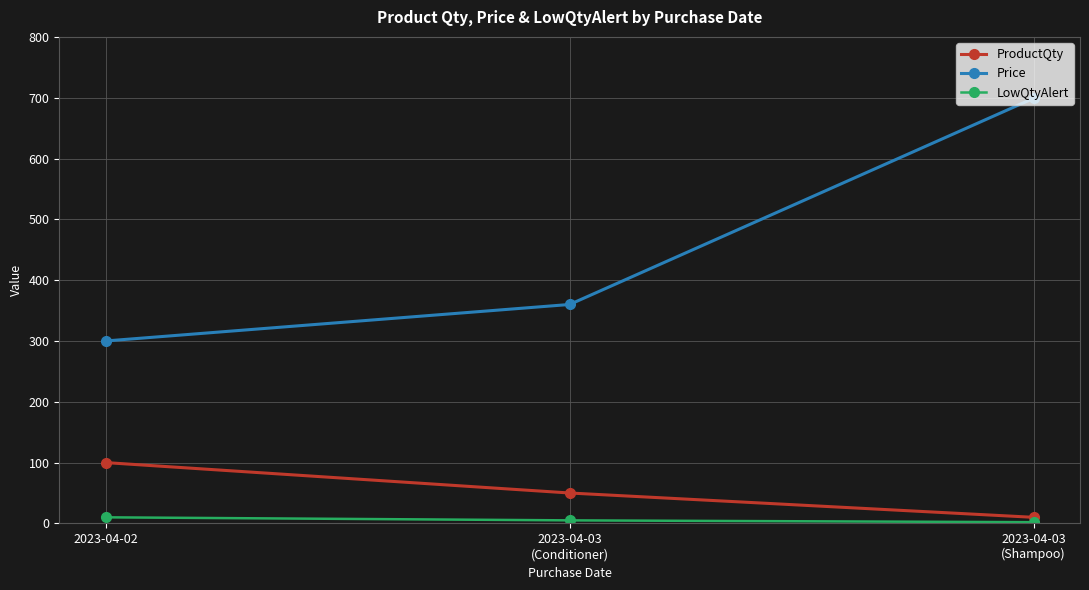

How many LowQtyAlert values are between 2 and 10?

3